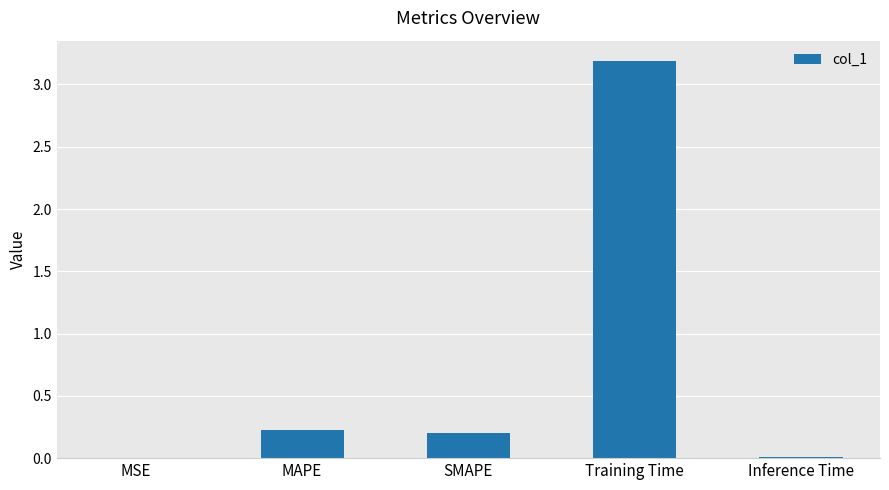

Are the bars horizontal?

No